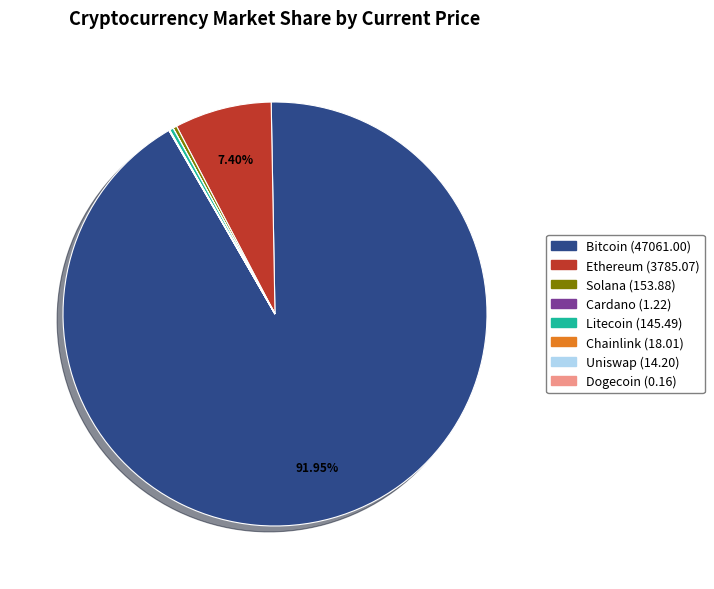

Is there a majority slice in this chart?

Yes